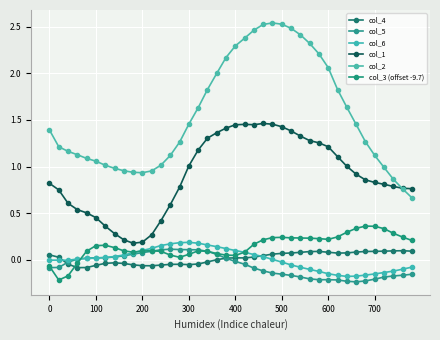

What is the value of the col_2 point at the 23rd from the left?

2.5